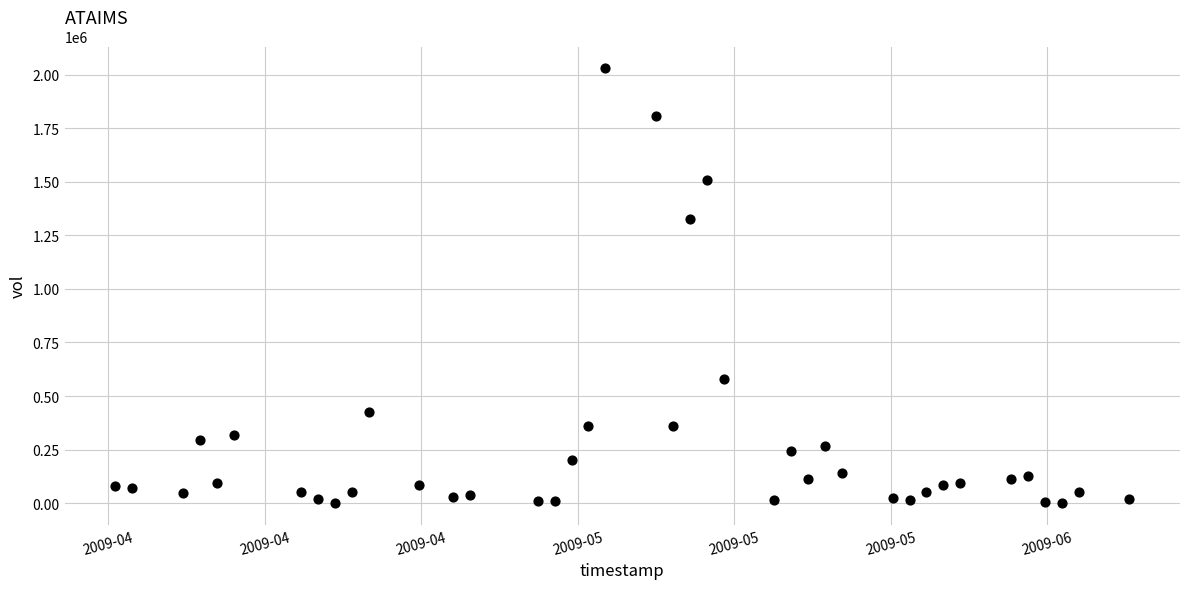

What Y value in the scatter plot is closest to 1015450?

1326100